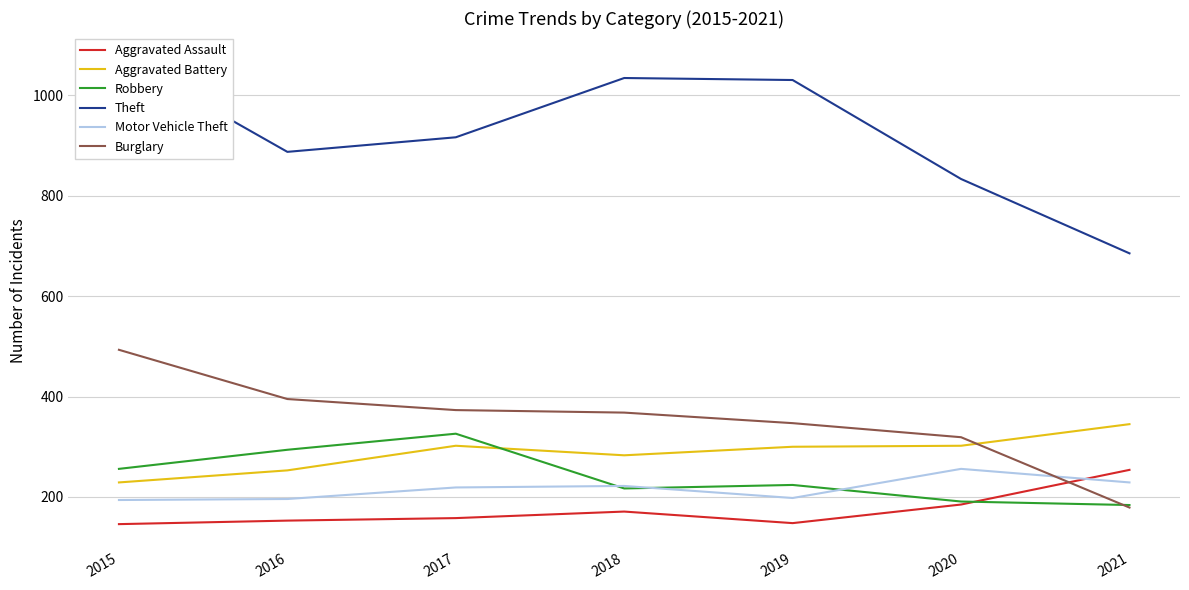

The Aggravated Assault series shows 100 at 2015. True or false?

False